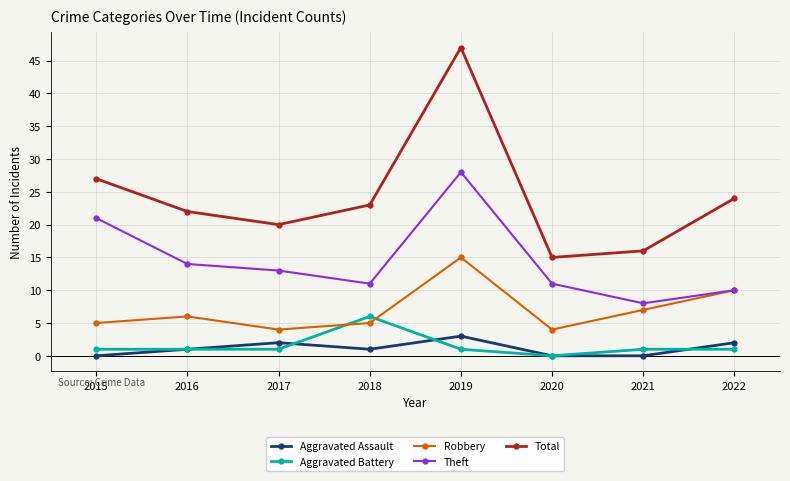

Which series has the largest total across all categories?

Total